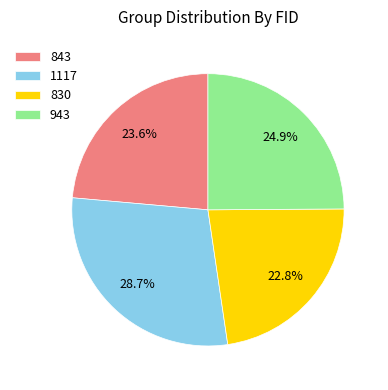

What portion of the pie excludes 843?

76.4%